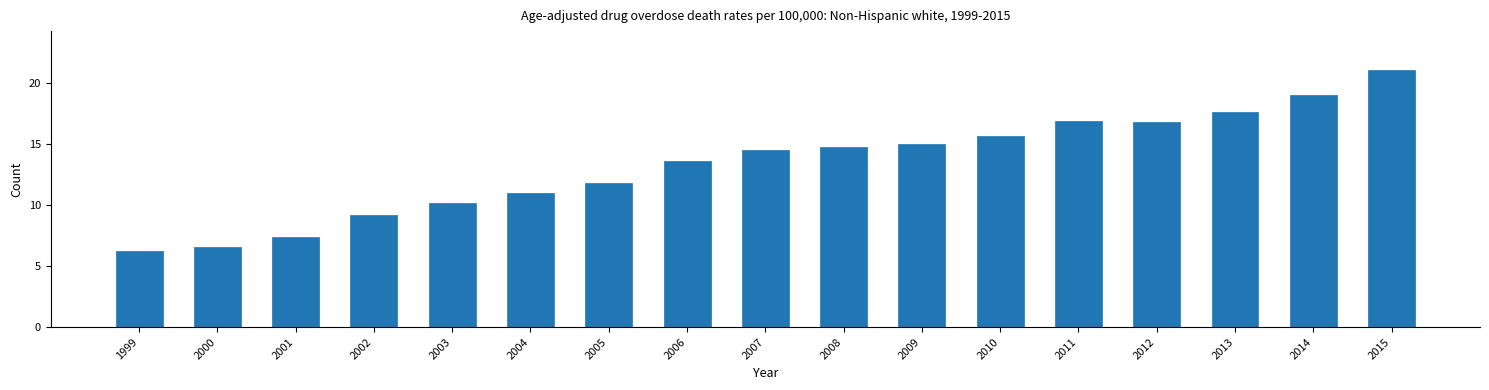

Reading left to right, what are all the values shown in this chart?

6.2	6.6	7.4	9.2	10.2	11.0	11.8	13.6	14.5	14.8	15.0	15.7	16.9	16.8	17.6	19.0	21.1